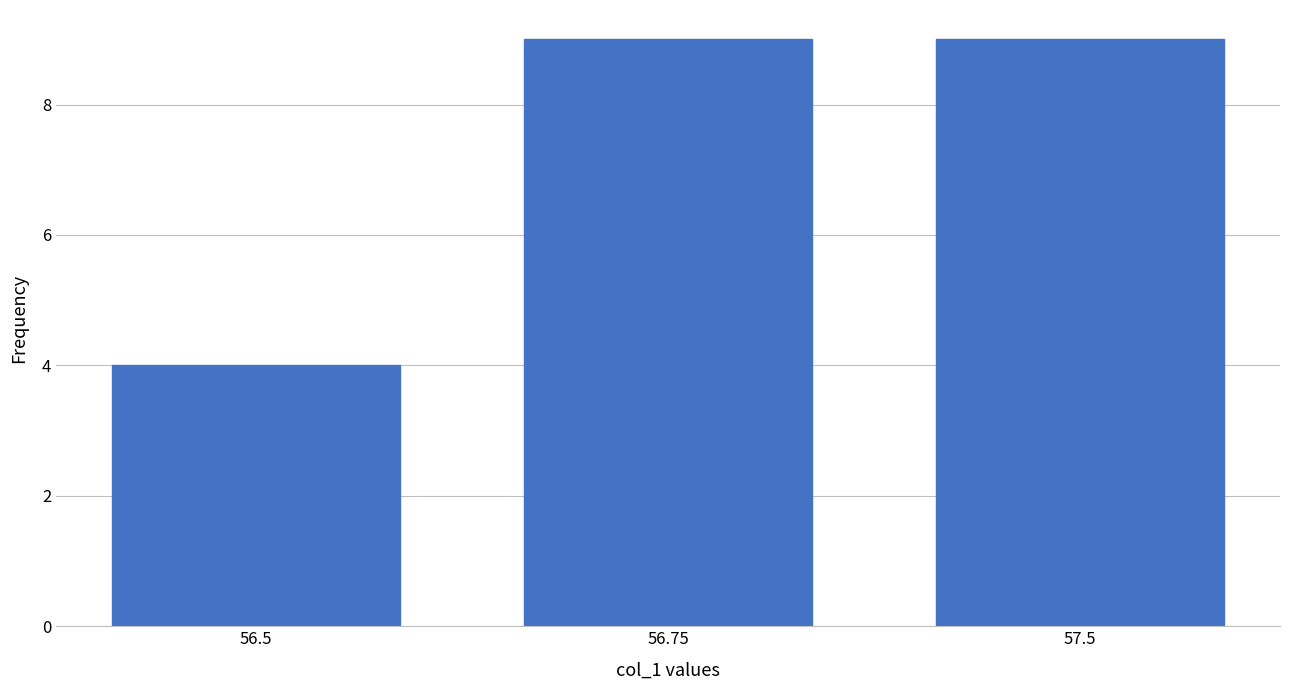

Reading left to right, list all the values displayed in this chart.

4	9	9